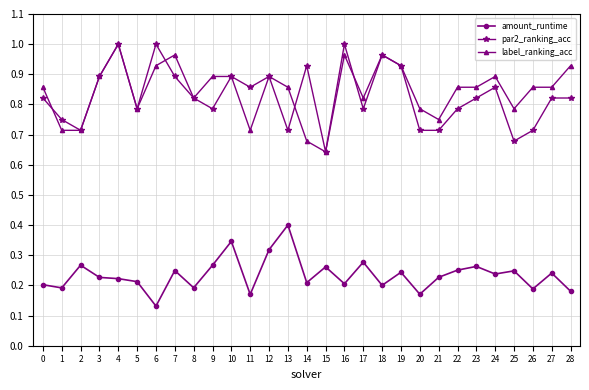

At which label does amount_runtime reach its minimum?

6